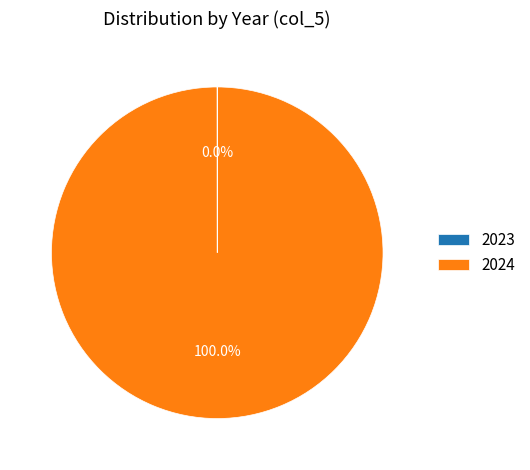

Which category has the biggest portion of the pie?

2024